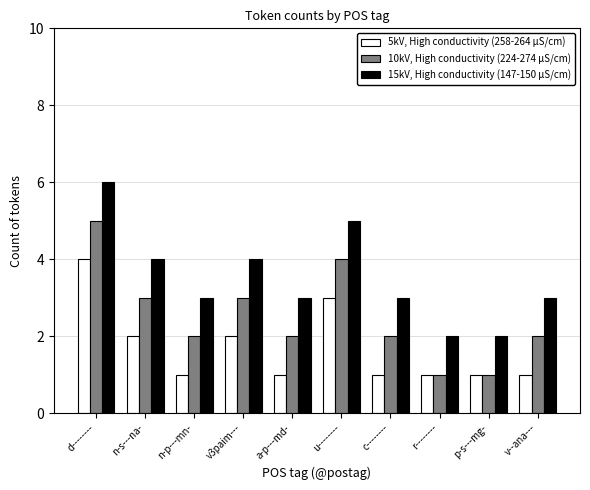

How many bars are there in total?

30